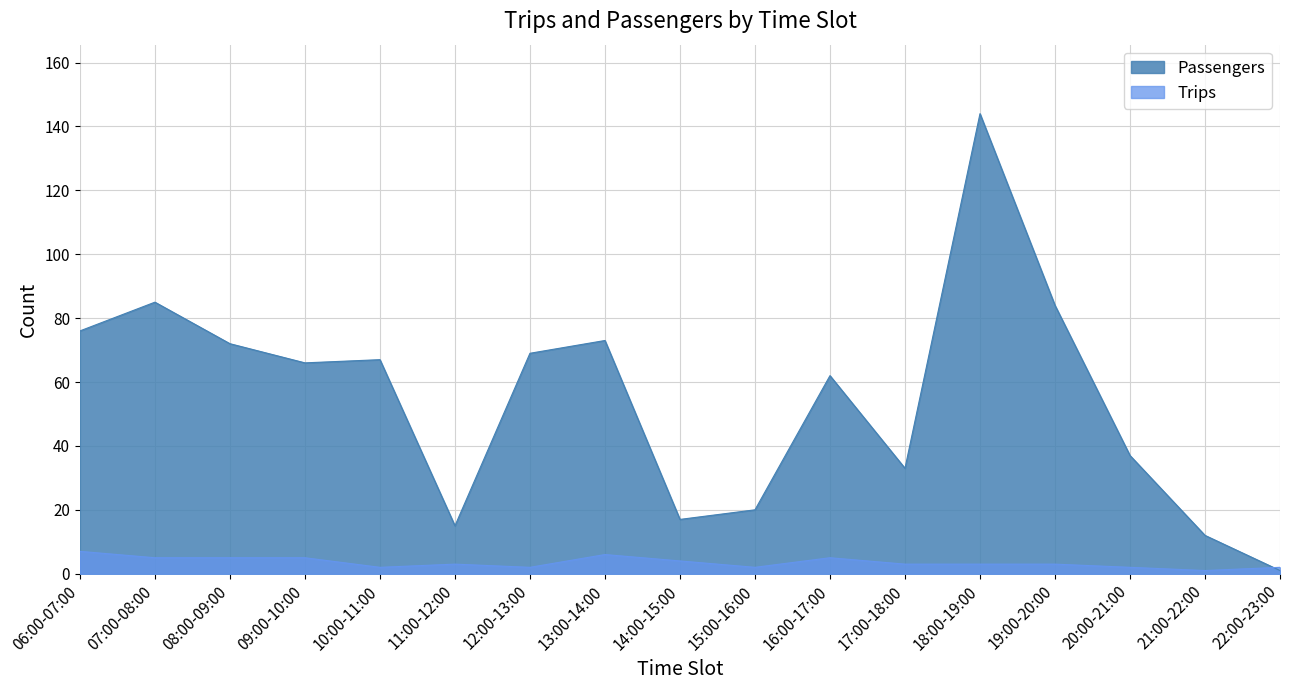

Read the Trips value at 20:00-21:00.

2